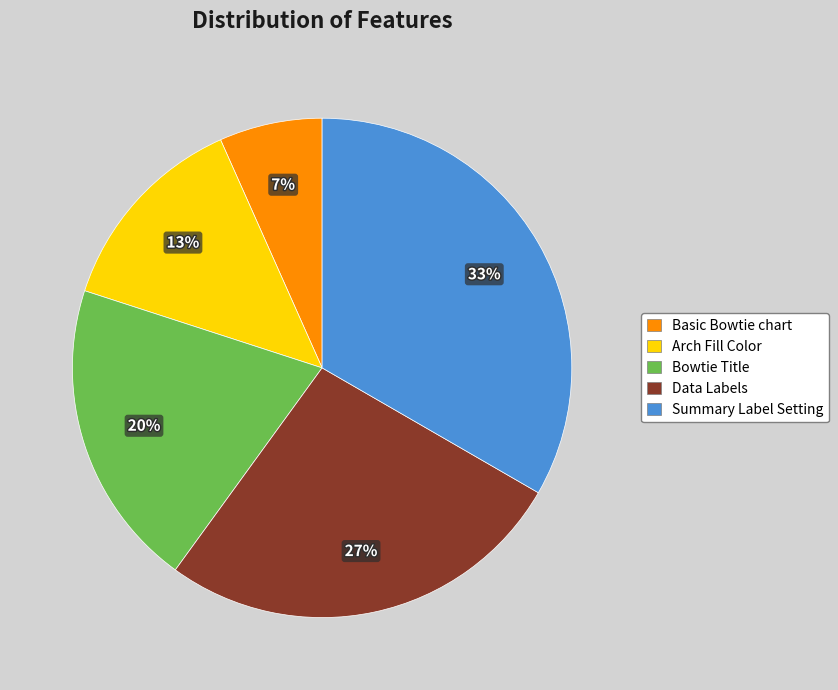

To the nearest percent, what portion does Arch Fill Color represent?

13%